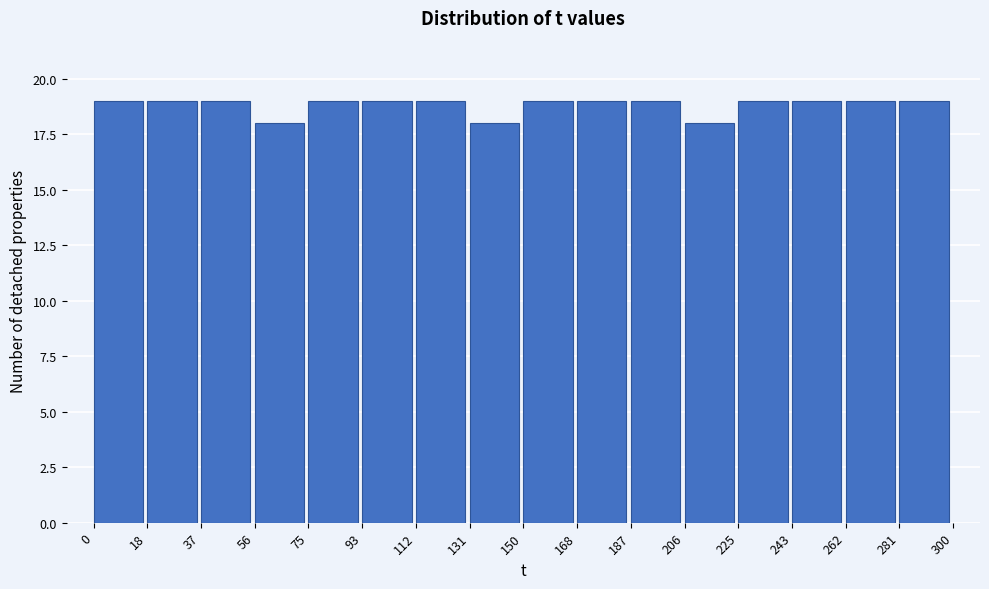

What is the height of the bar covering 75 to 93 on the x-axis? The values are not printed on the chart, so give them approximately, as read against the axis.

19